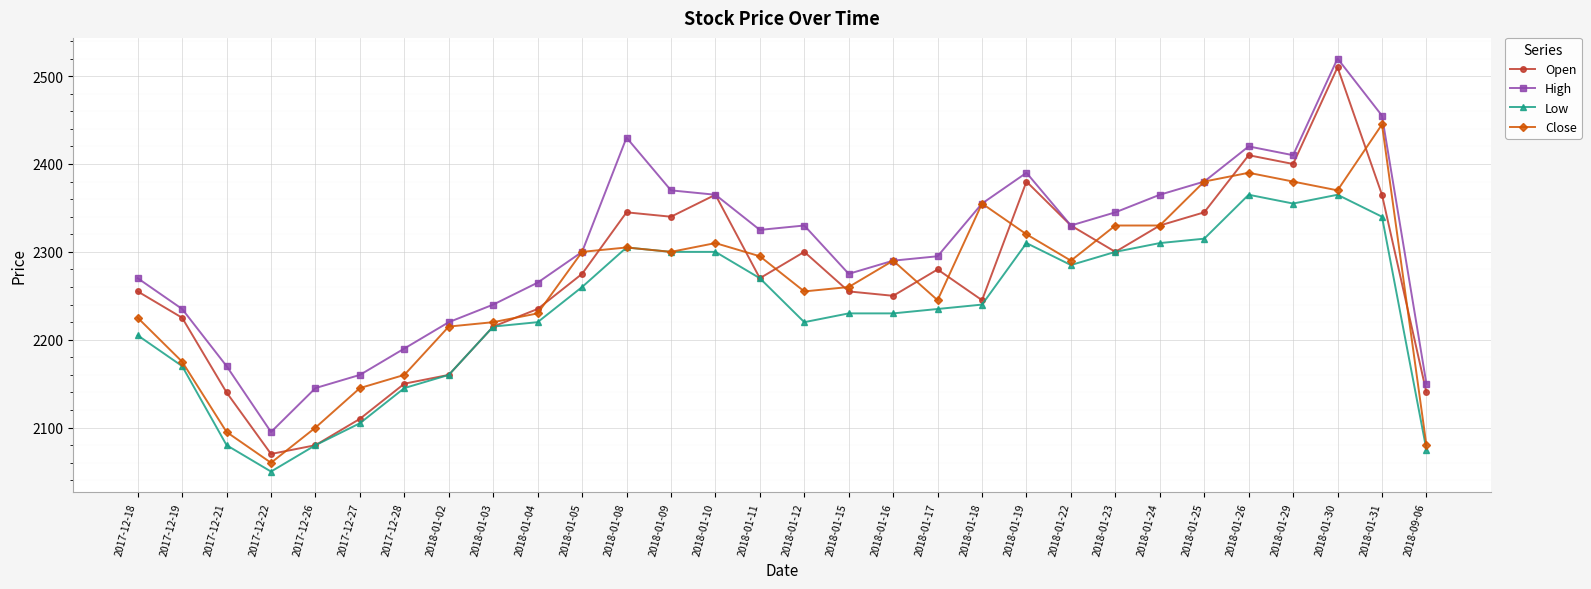

How many categories are shown in the chart?

30